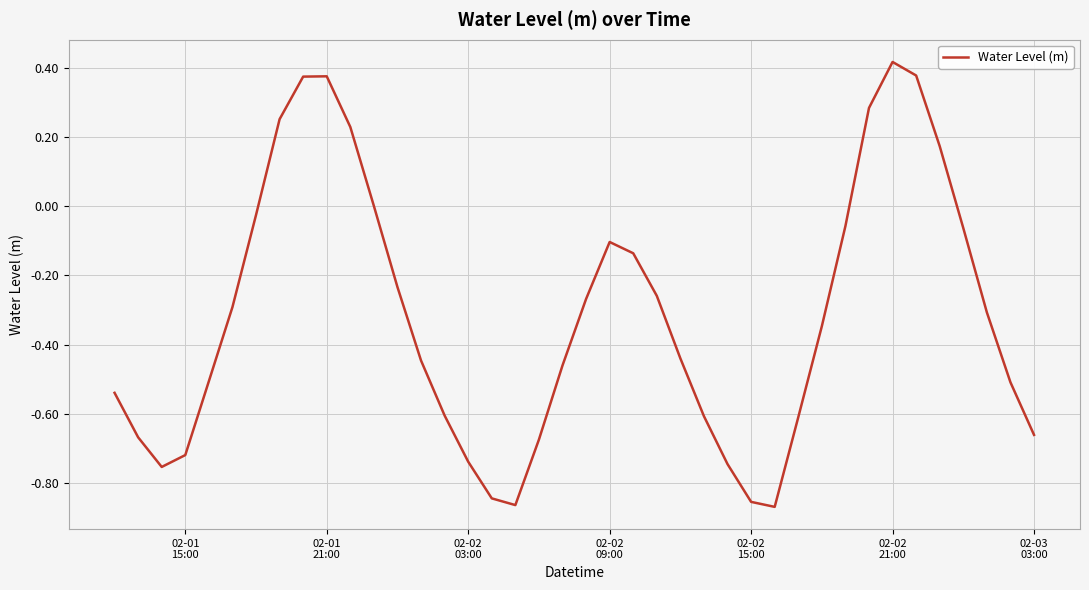

True or false: the data has more than 0 interior local peaks.

True